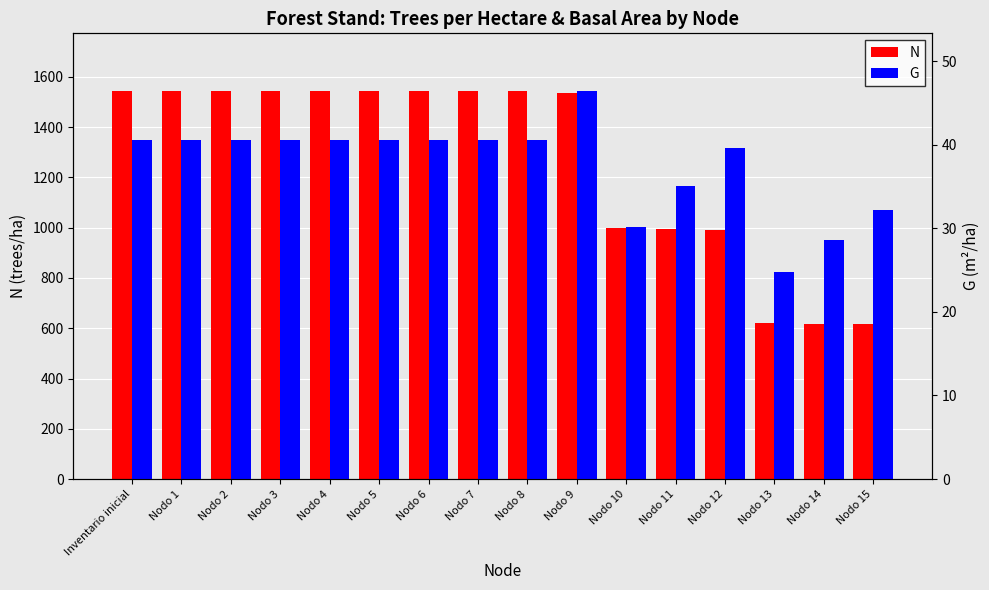

Where is N nearest to the value 1078?

Nodo 10